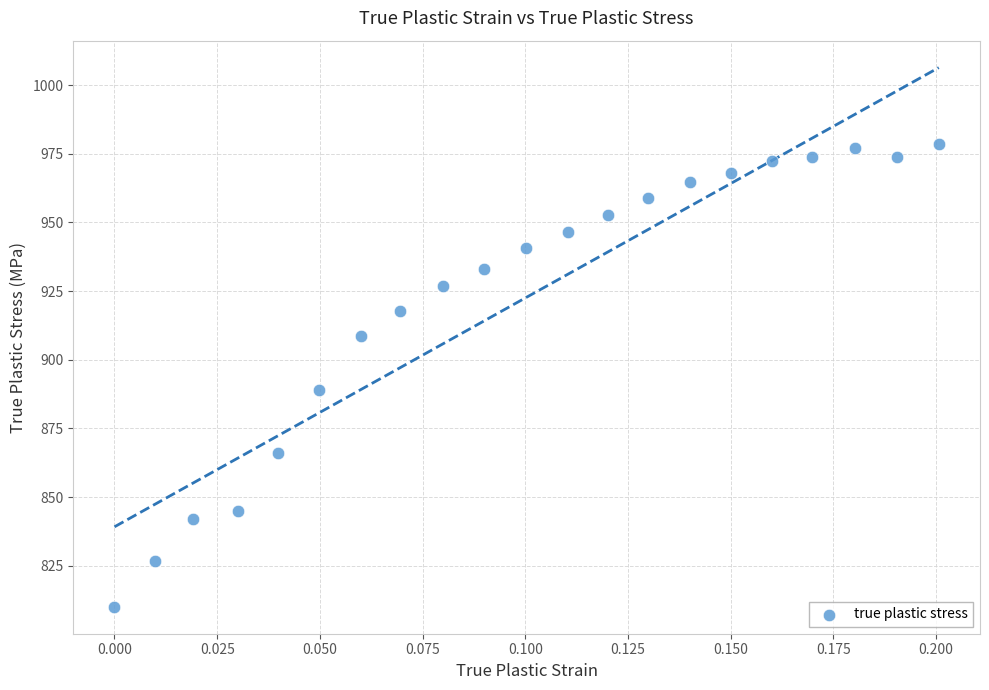

What Y value in the scatter plot is closest to 894?

889.0